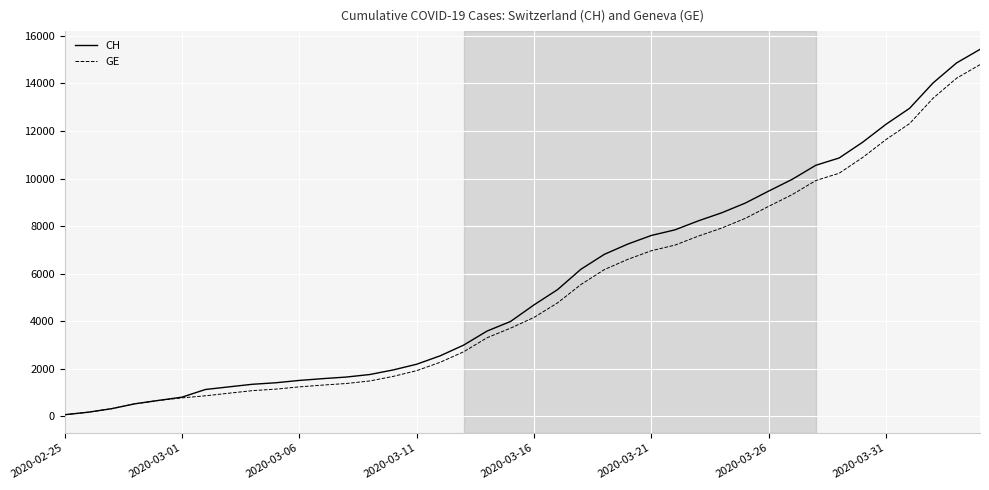

What is the maximum value shown in the chart?

15433